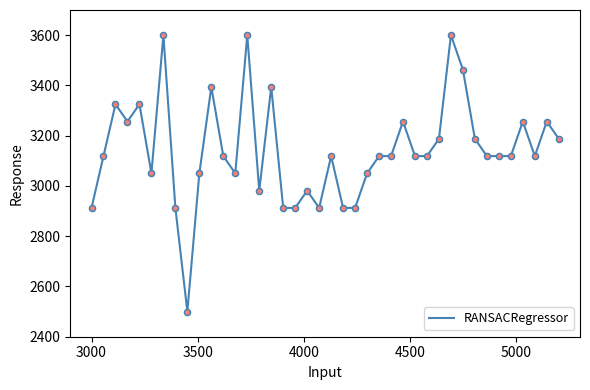

What is the difference between the maximum and minimum values?

1100.0